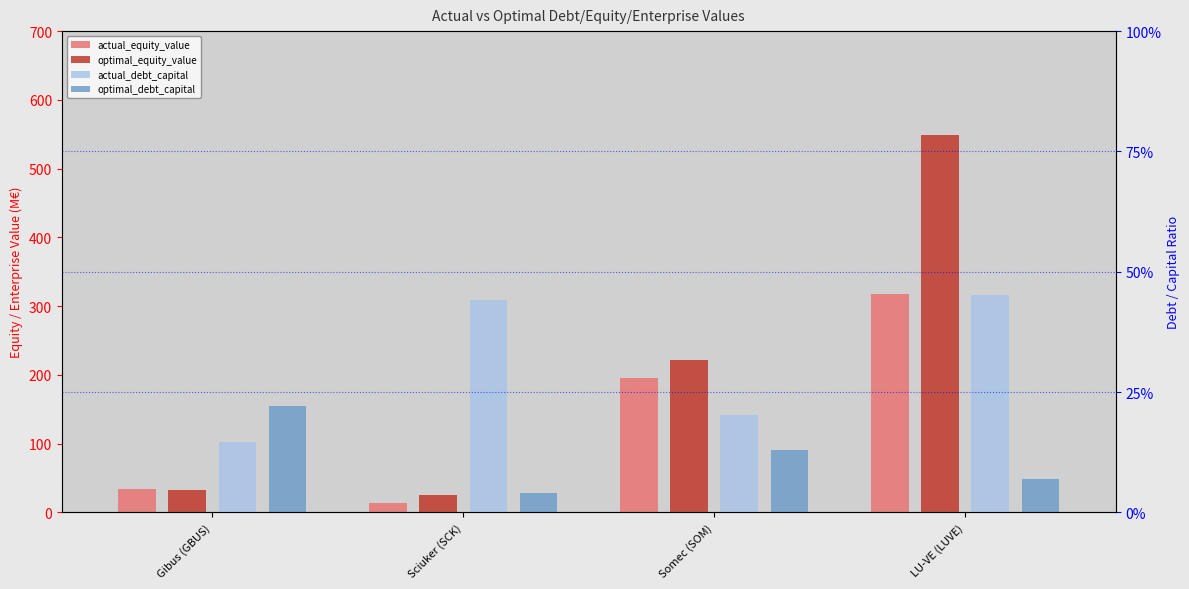

Where is optimal_debt_capital nearest to the value 0?

Sciuker (SCK)